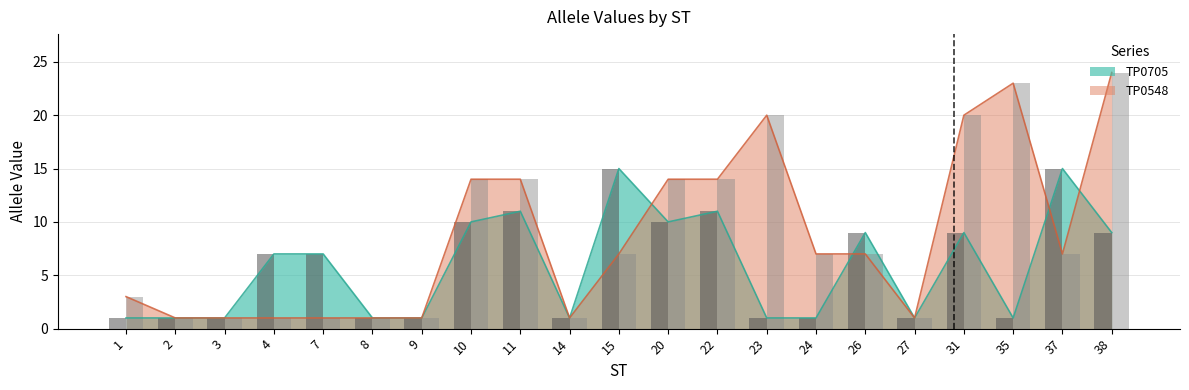

What is the value of the TP0705 bar at the 14th from the left?

1